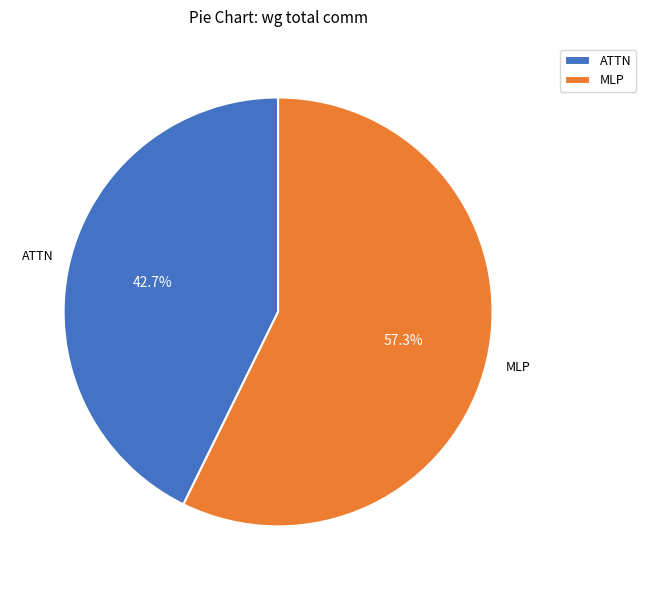

Approximately how many times larger is the value at MLP compared to ATTN?

1.3